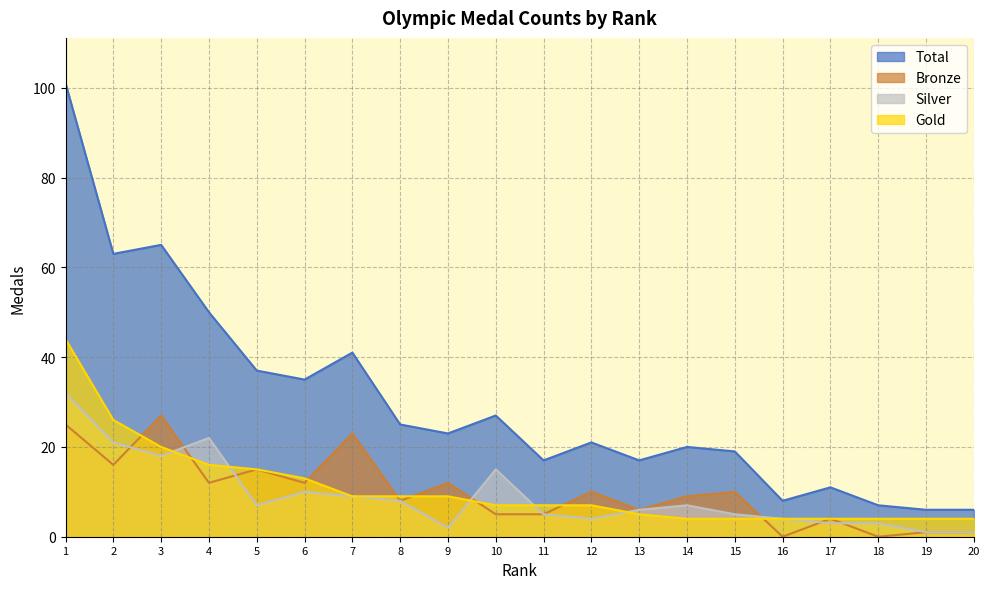

Is the value of Bronze at 6 greater than the value of Gold at 15?

Yes